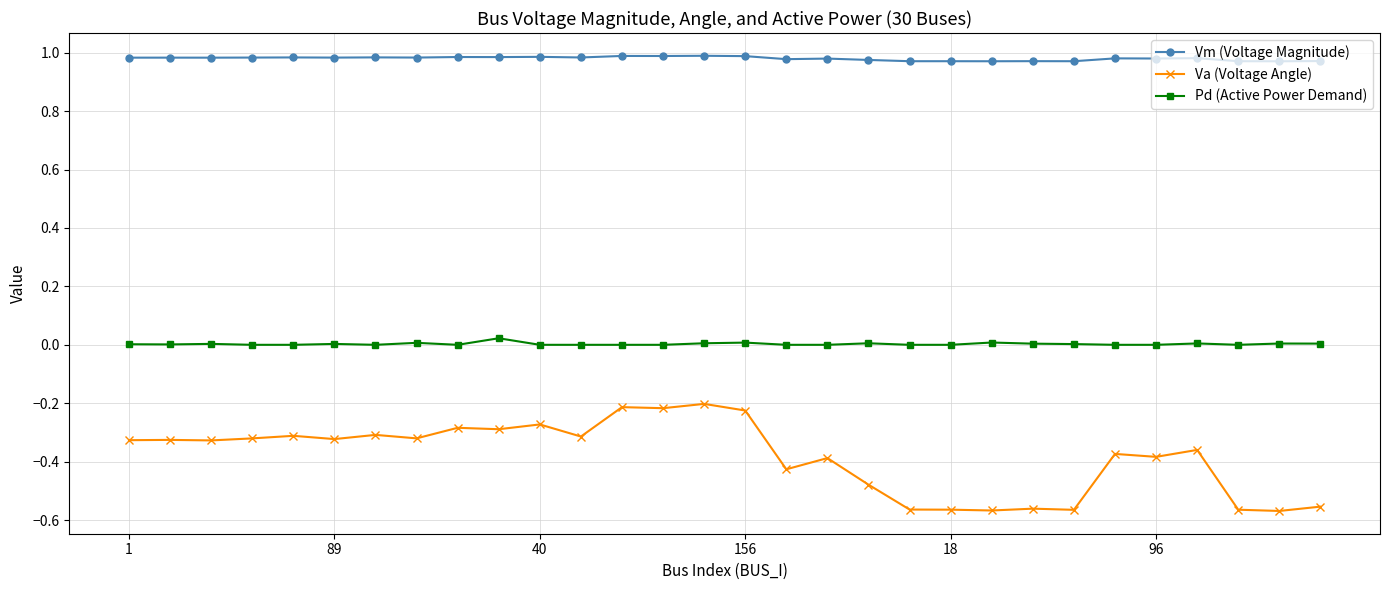

Which series has the largest total across all categories?

Vm (Voltage Magnitude)